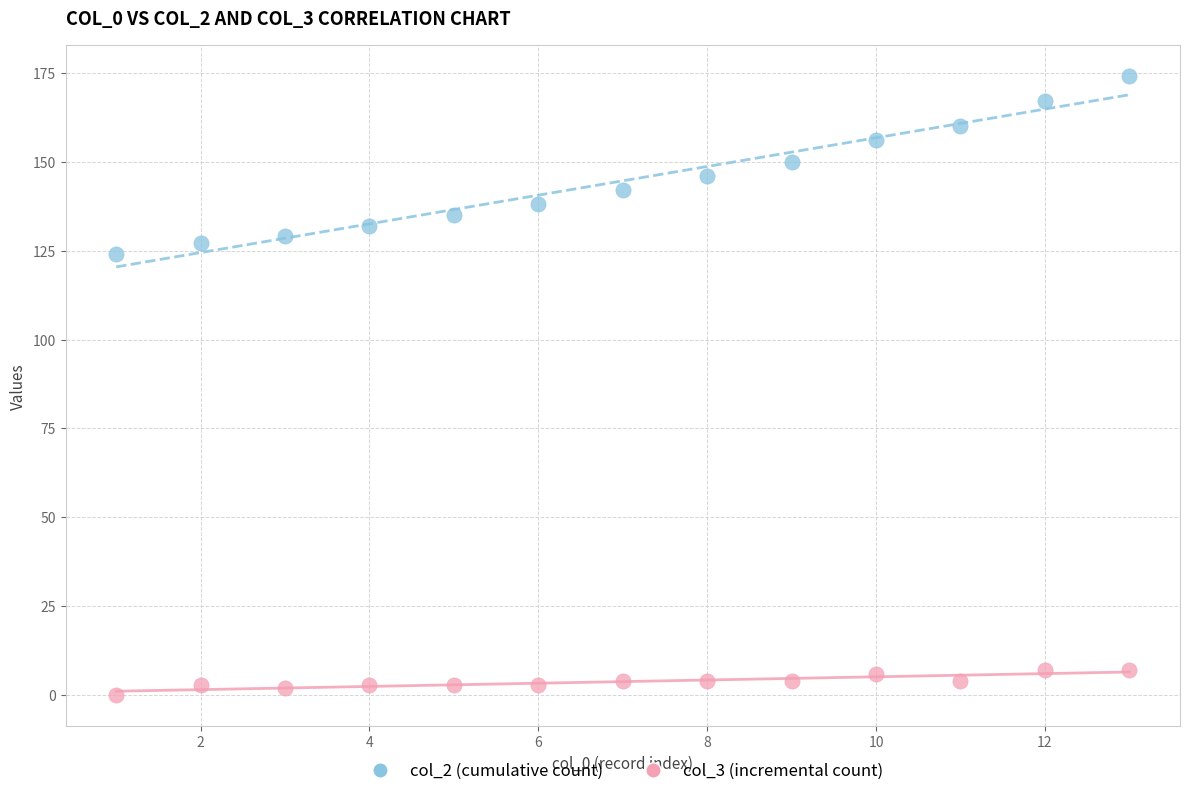

Across all data points, what is the range of X values (max minus min)?

12